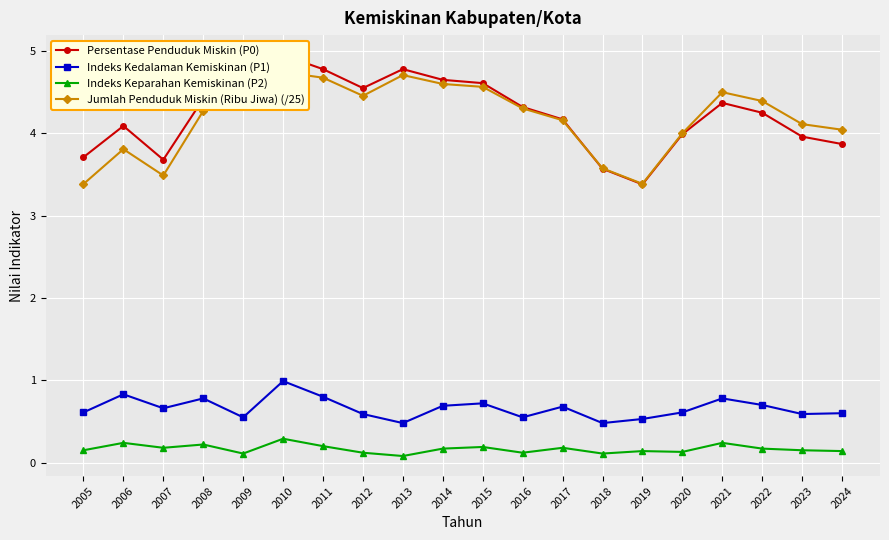

How many series are shown in this chart?

4